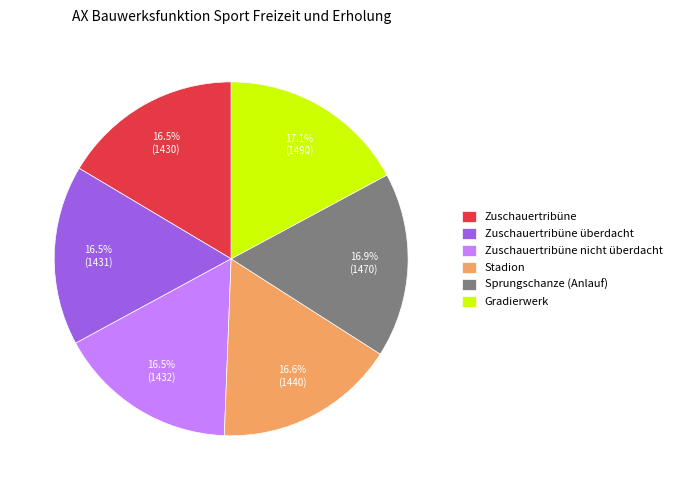

Is it true that Gradierwerk is 17% of the pie?

True